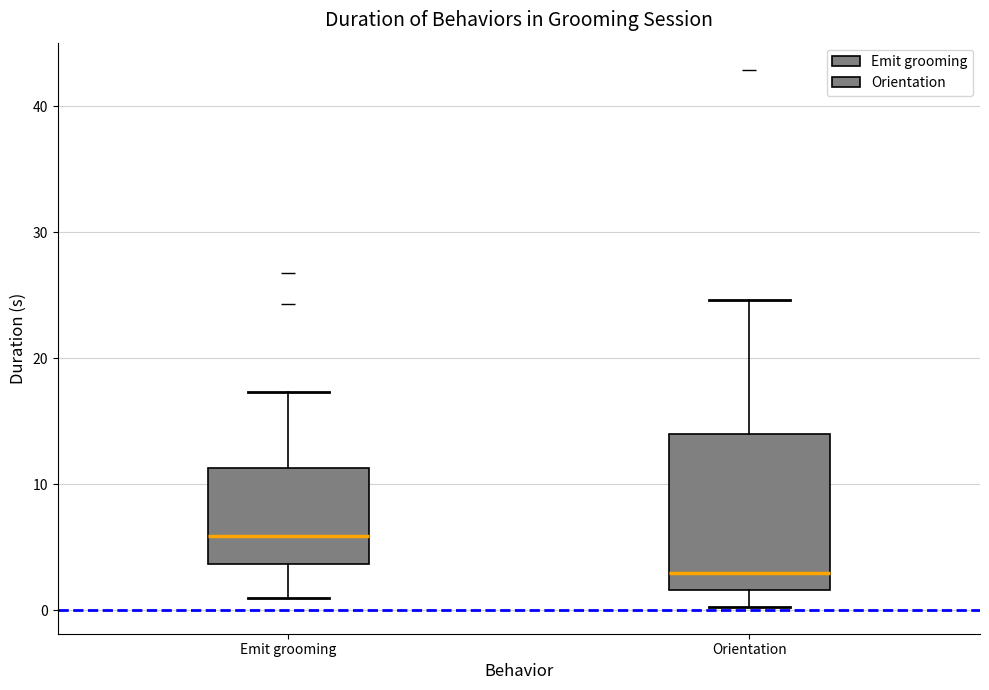

Reading left to right, transcribe this box plot: for each box, give where its median line is, the range the box spans, and where its two whiskers end, as read against the y-axis. The values are not printed on the chart, so give them approximately, as read against the axis.

Emit grooming: median 6, box 4 to 11, whiskers 1 to 17
Orientation: median 3, box 2 to 14, whiskers 0 to 25